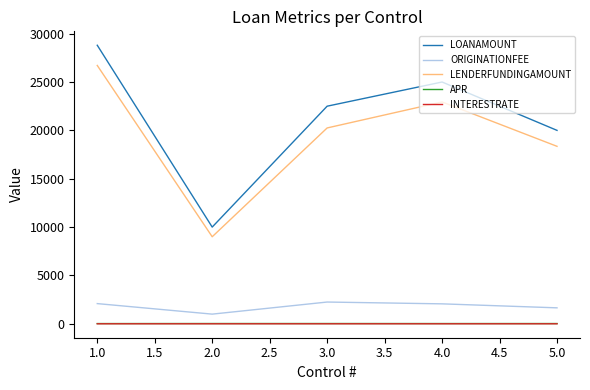

What is the greatest value displayed?

28800.0